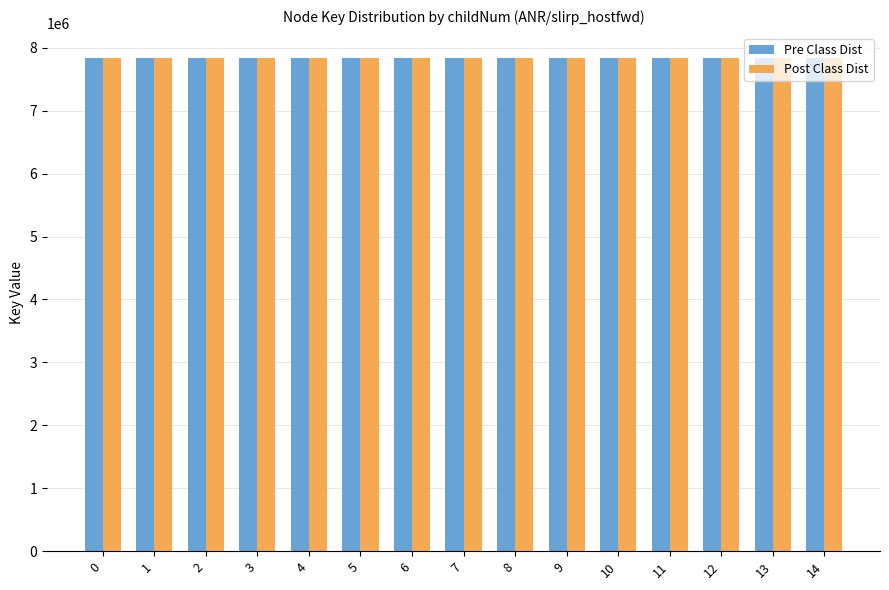

What is the total value across all series at 6?

15689051